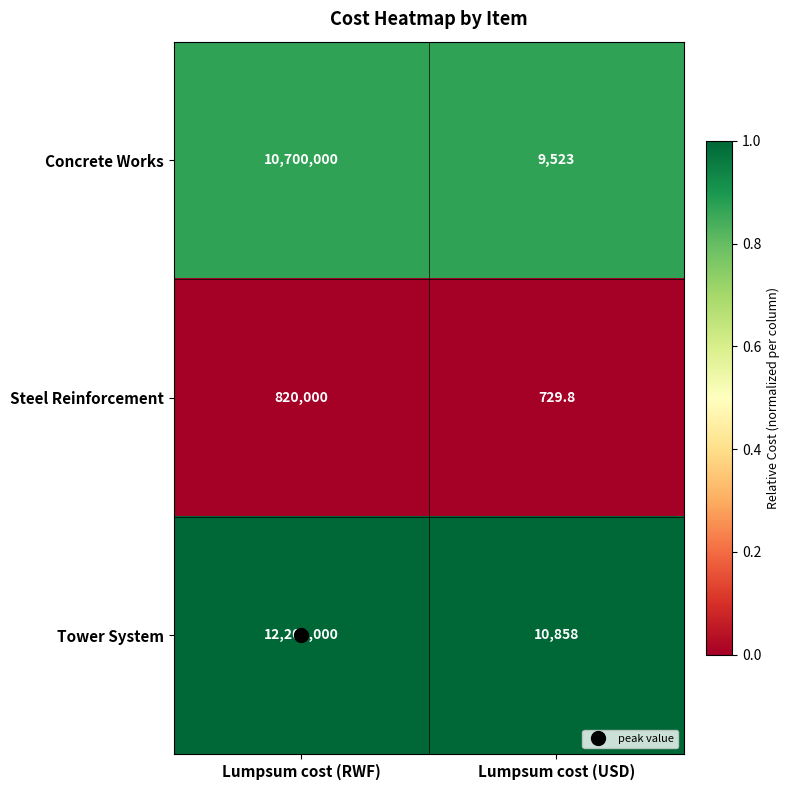

Is it true that Tower System equals 15125.8 at Lumpsum cost (USD)?

False